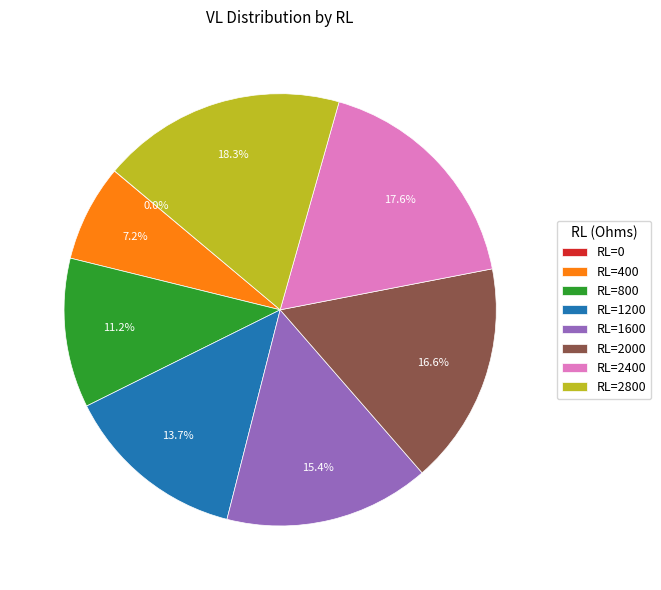

Do RL=1200 and RL=2800 together represent more than half of the pie?

No